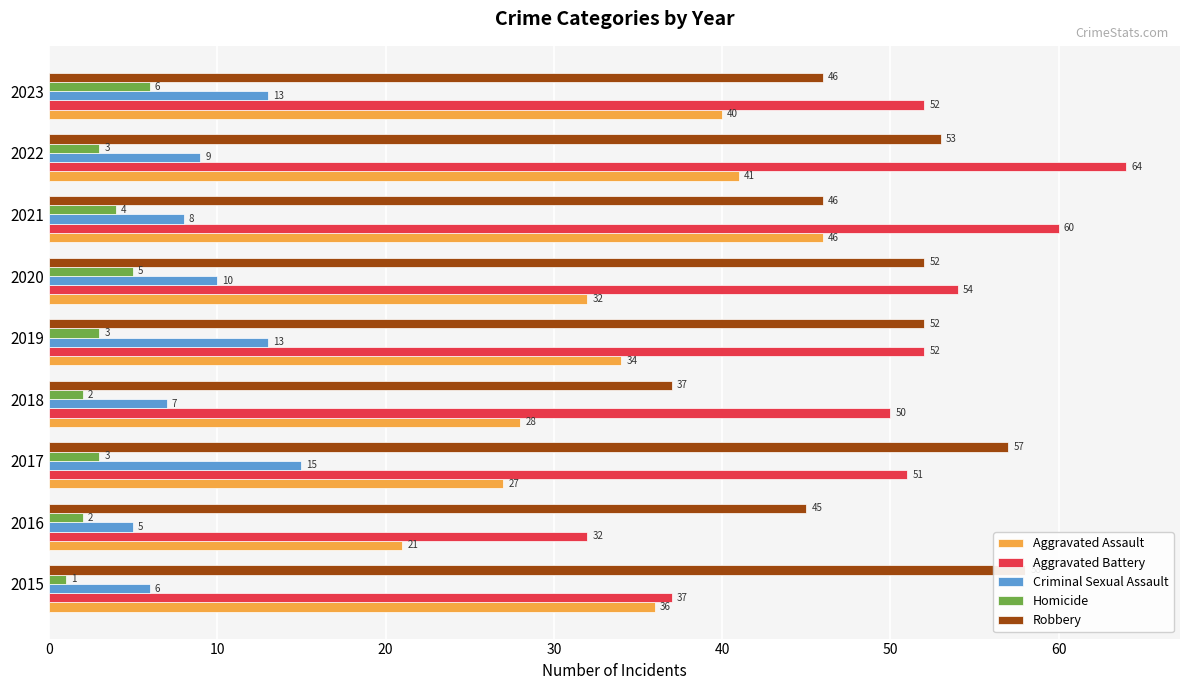

Rank the series at 2016 from lowest to highest value.

Homicide, Criminal Sexual Assault, Aggravated Assault, Aggravated Battery, Robbery